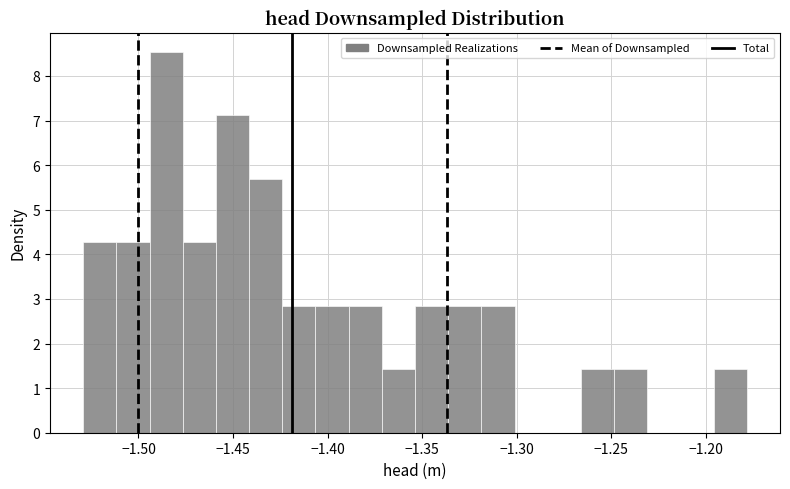

Read against the x-axis, roughly where is the centre of the tallest bar?

-1.485